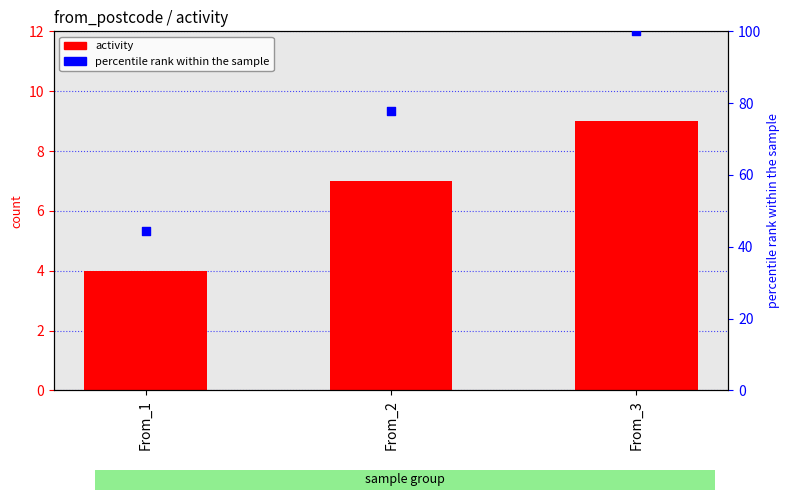

Which series has the largest total across all categories?

percentile rank within the sample